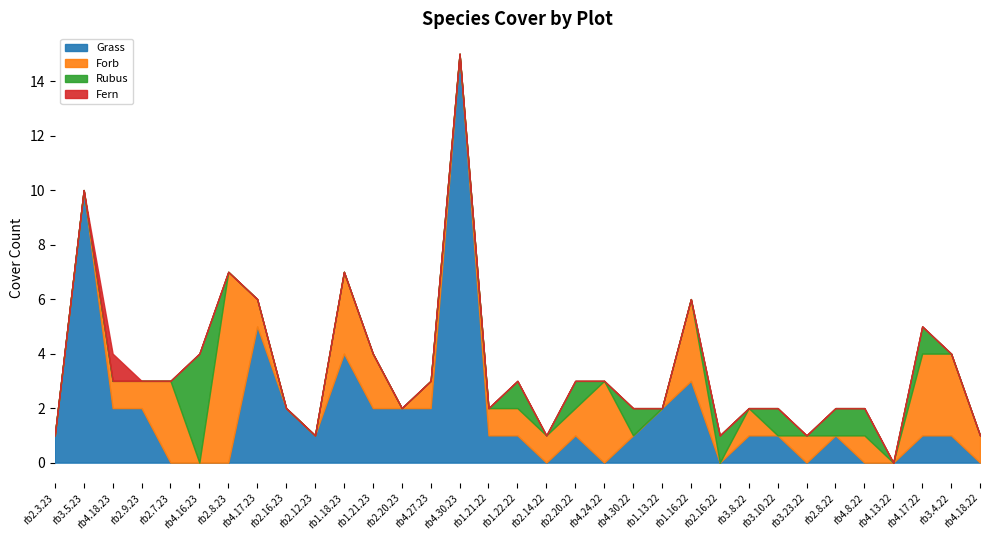

How many lines are shown in the chart?

4